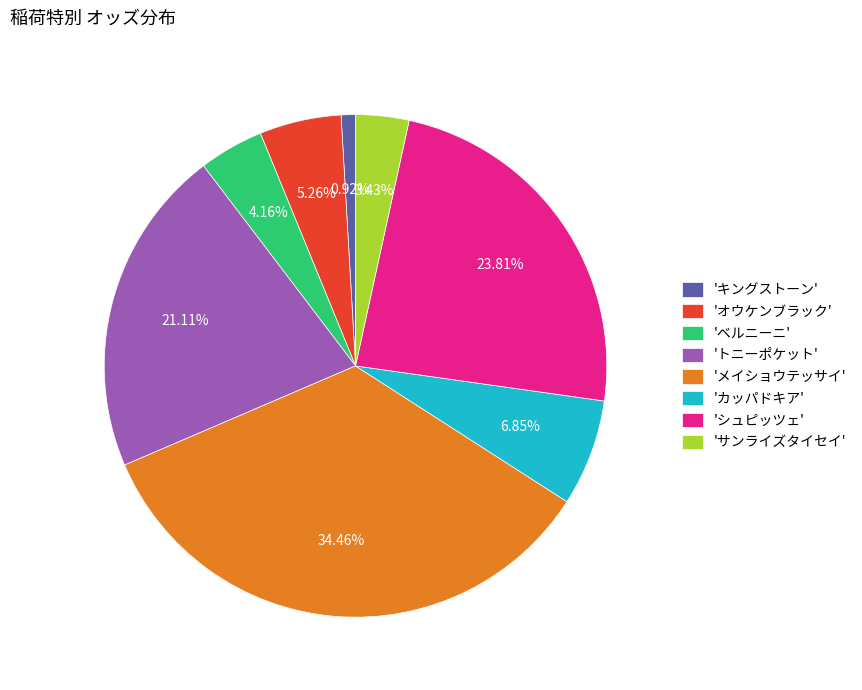

Between 'トニーポケット' and 'メイショウテッサイ', which is larger?

'メイショウテッサイ'